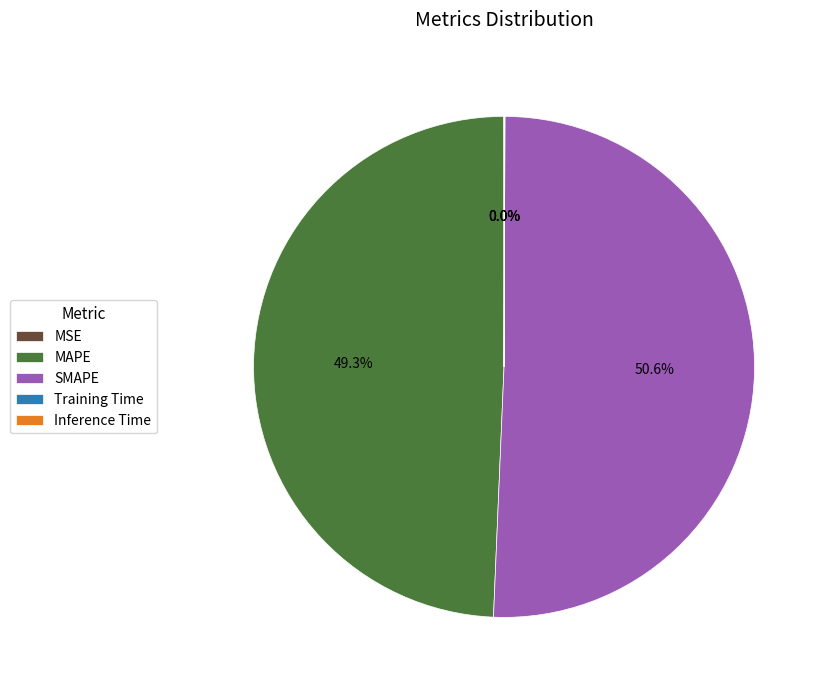

Does any single category account for the majority?

Yes